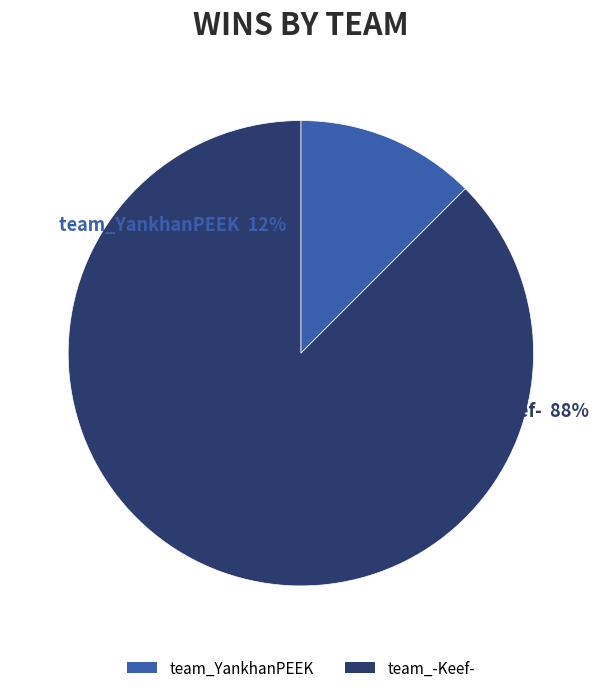

How many segments does this pie chart have?

2